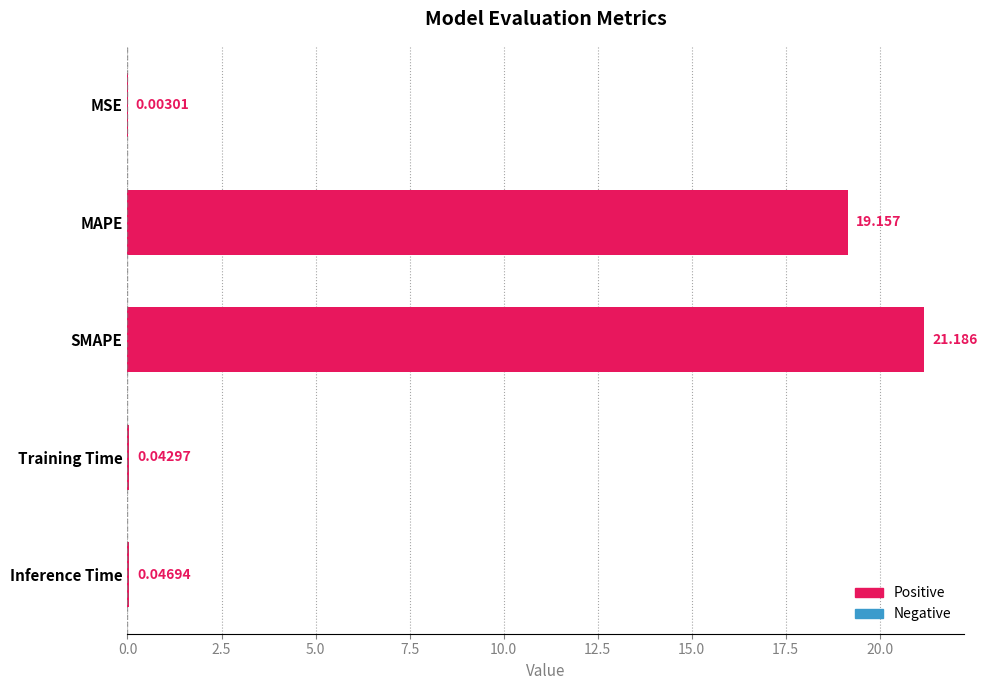

Count the number of data series in this chart.

1